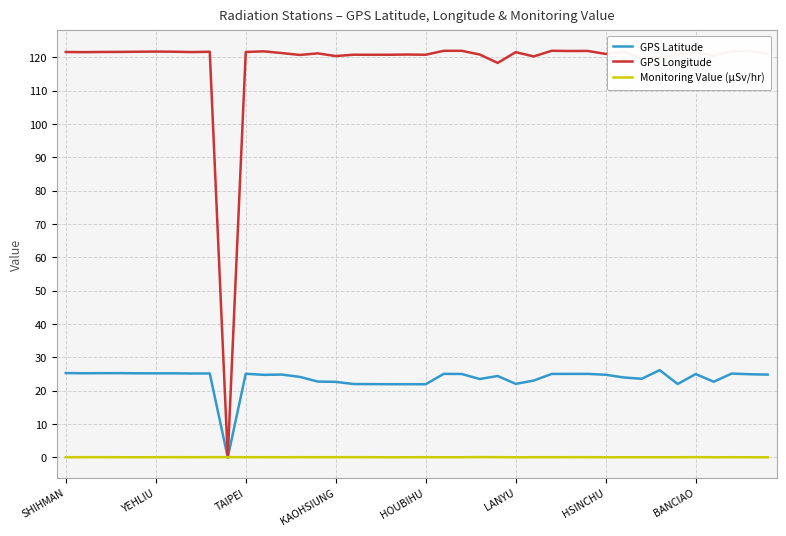

Which series has the largest range (max minus min)?

GPS Longitude